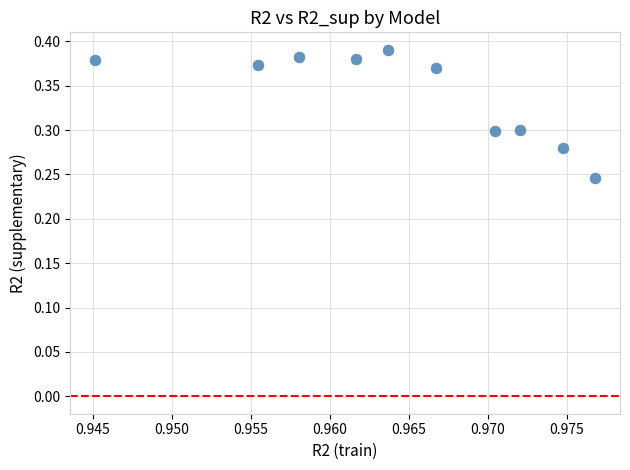

What is the average X value?

1.0